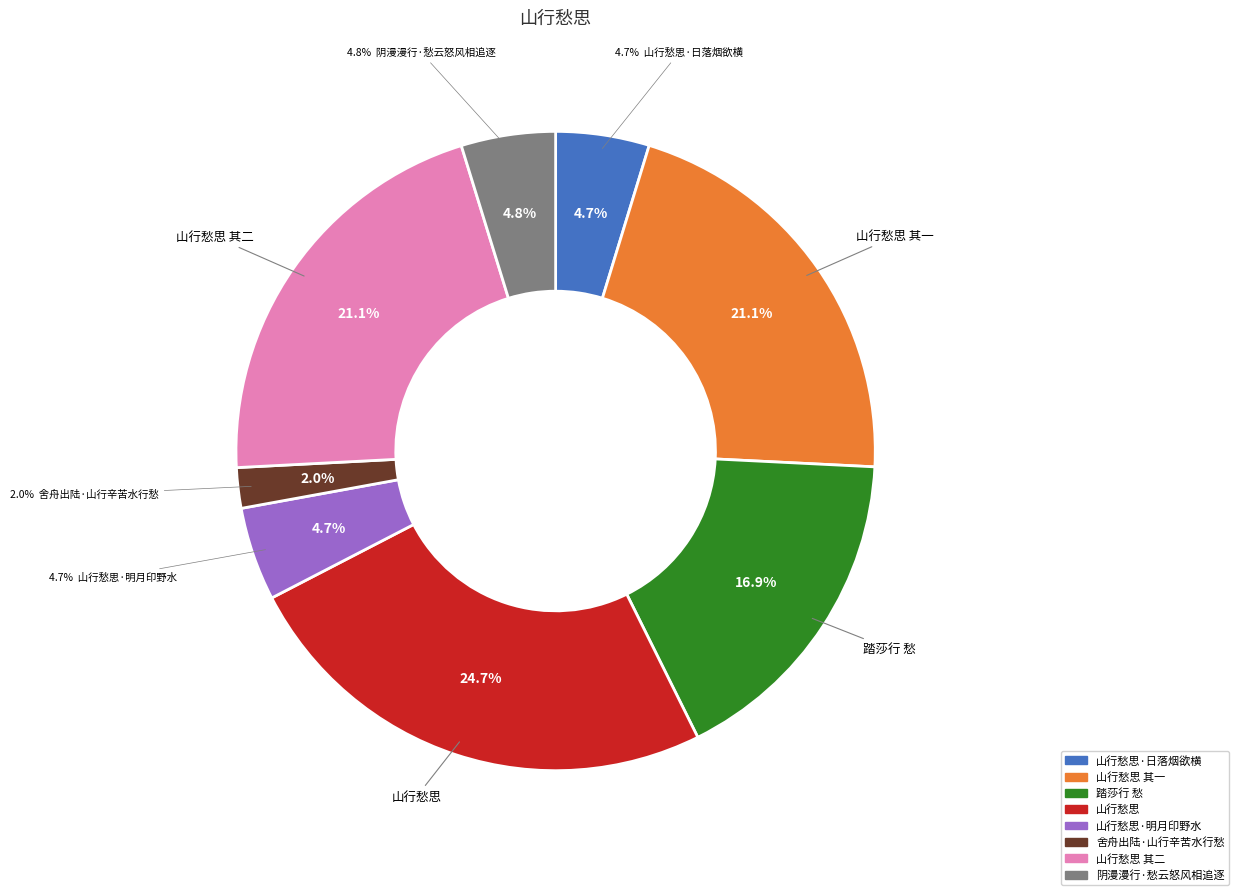

True or false: 山行愁思 其二 accounts for 21% of the total.

True